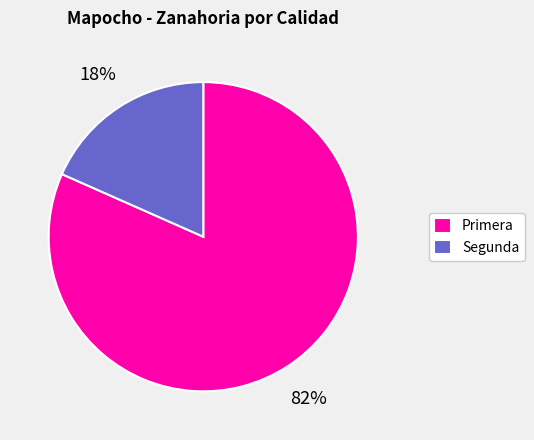

Rank the categories by value from highest to lowest.

Primera, Segunda